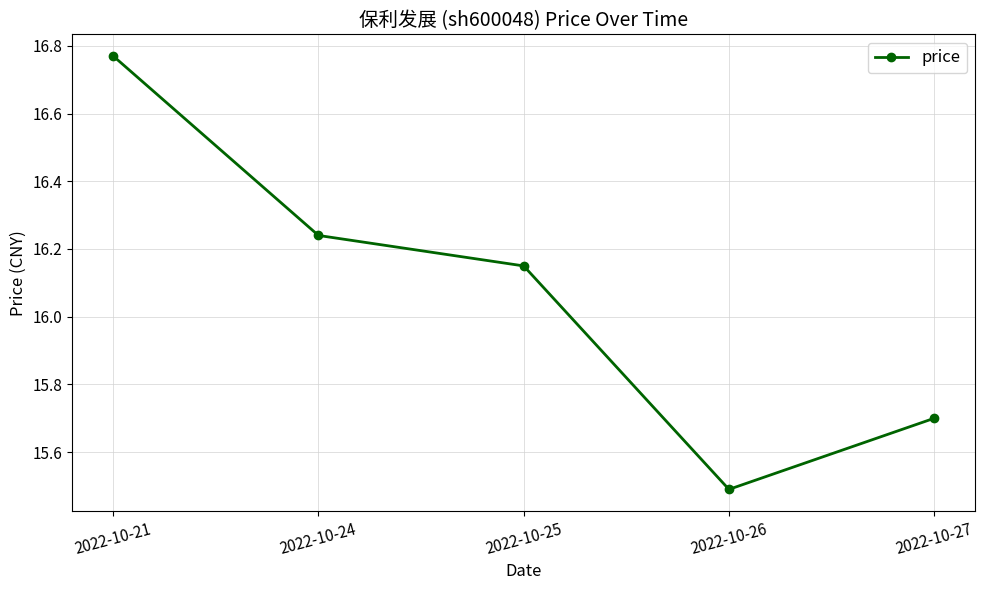

Between 2022-10-25 and 2022-10-26, which is larger?

2022-10-25